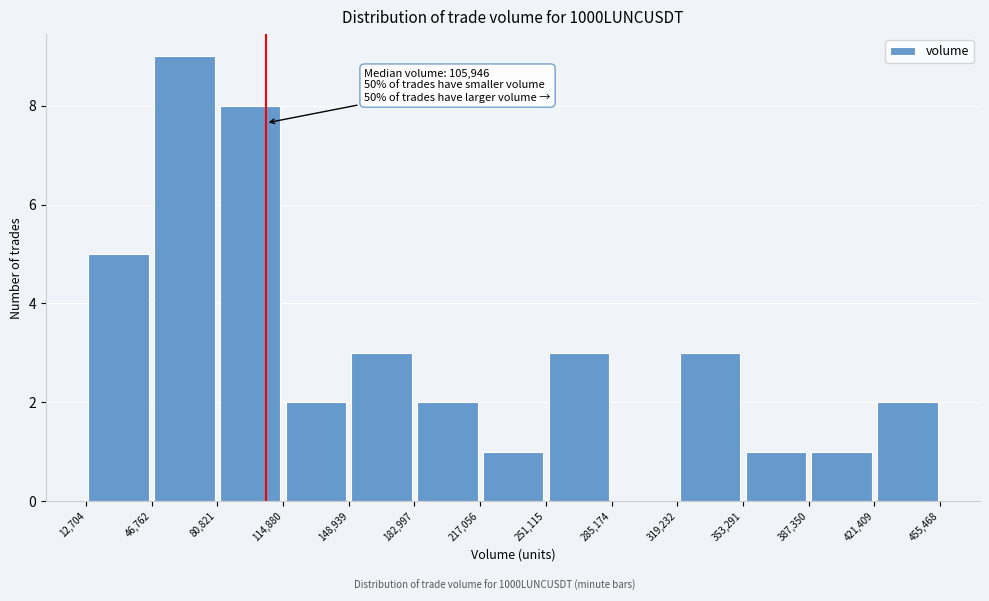

Over which range of the x-axis is the bar tallest?

46,762 to 80,821